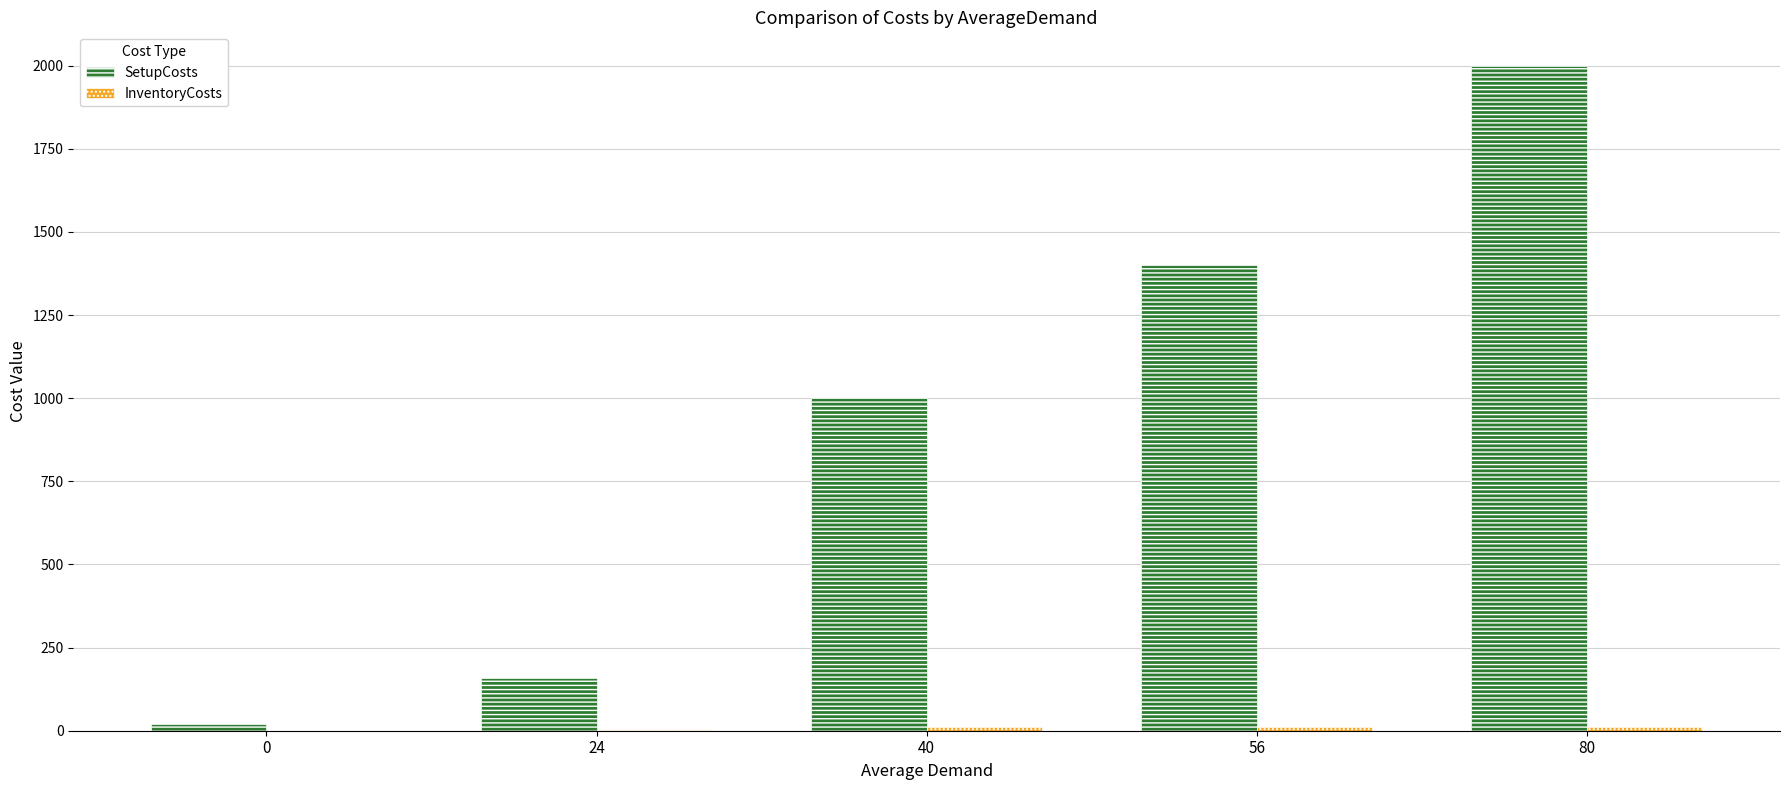

Between 24 and 56, which series saw the biggest shift?

SetupCosts